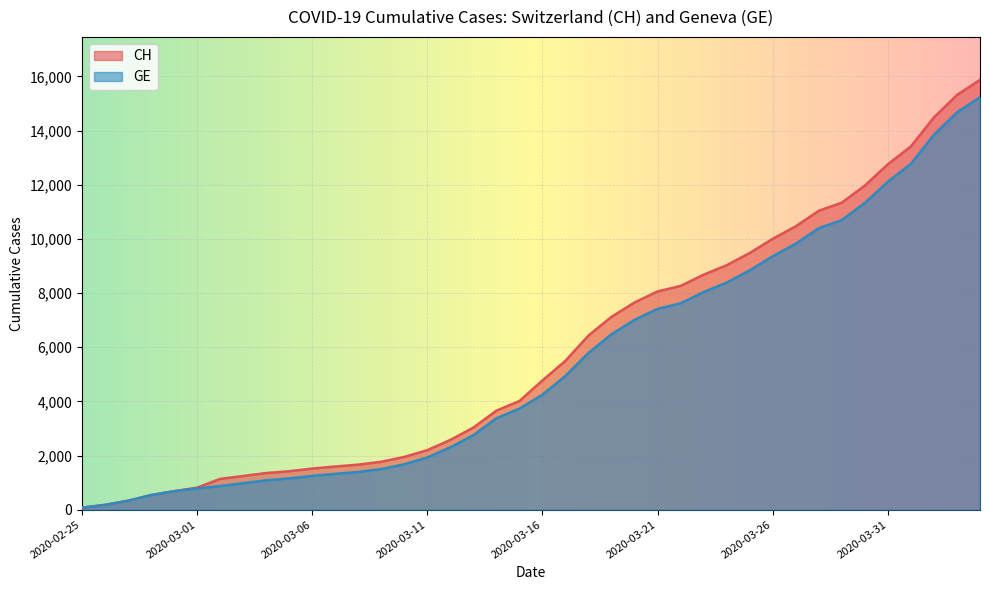

What value does the GE series have at 2020-04-01?

12776